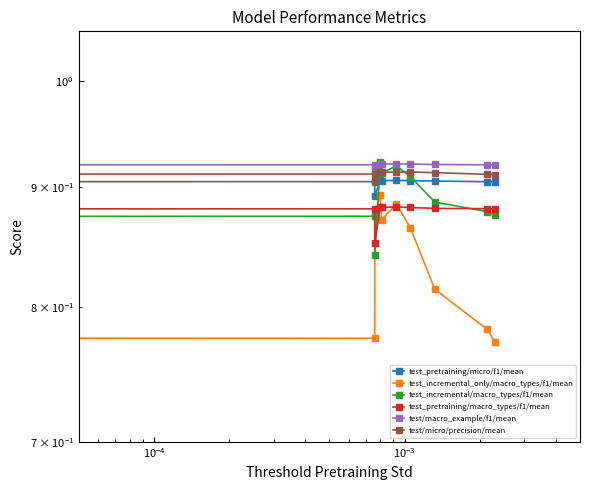

The value of test_incremental/macro_types/f1/mean at 6 is 1.3. True or false?

False